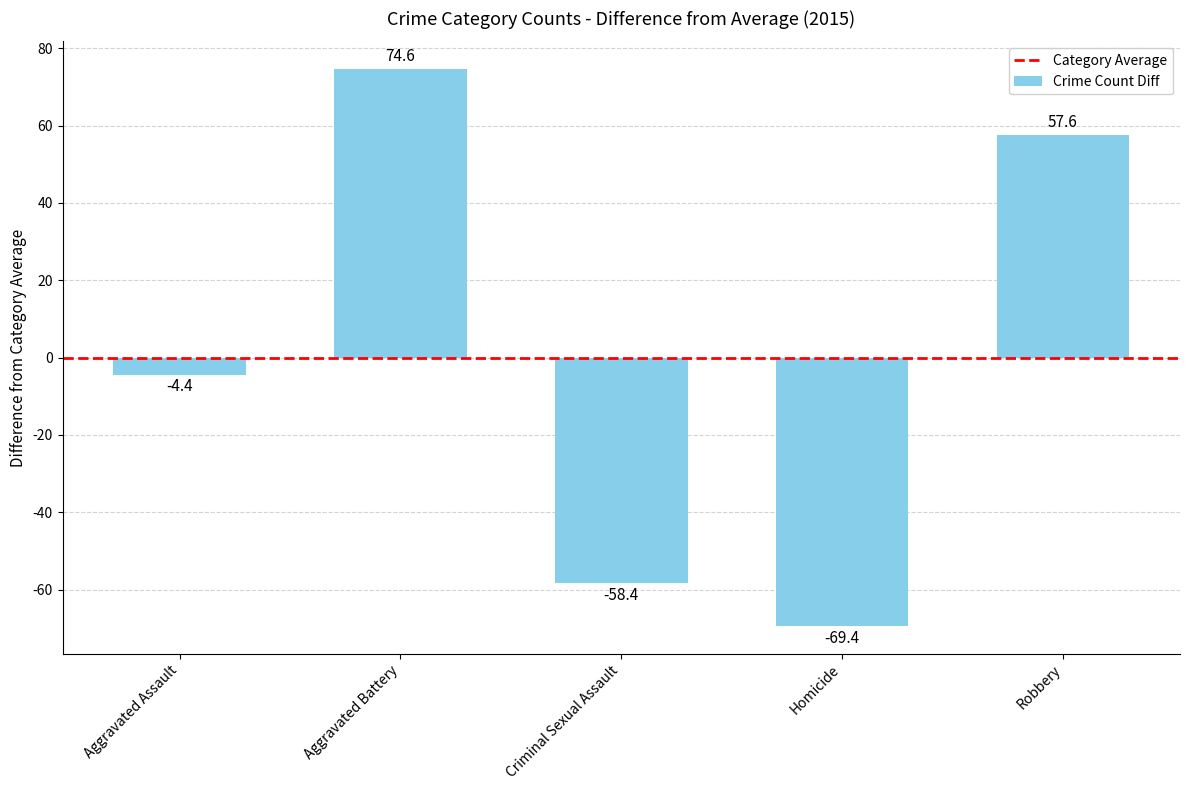

What is the sum of the values at Robbery and Aggravated Battery?

132.2